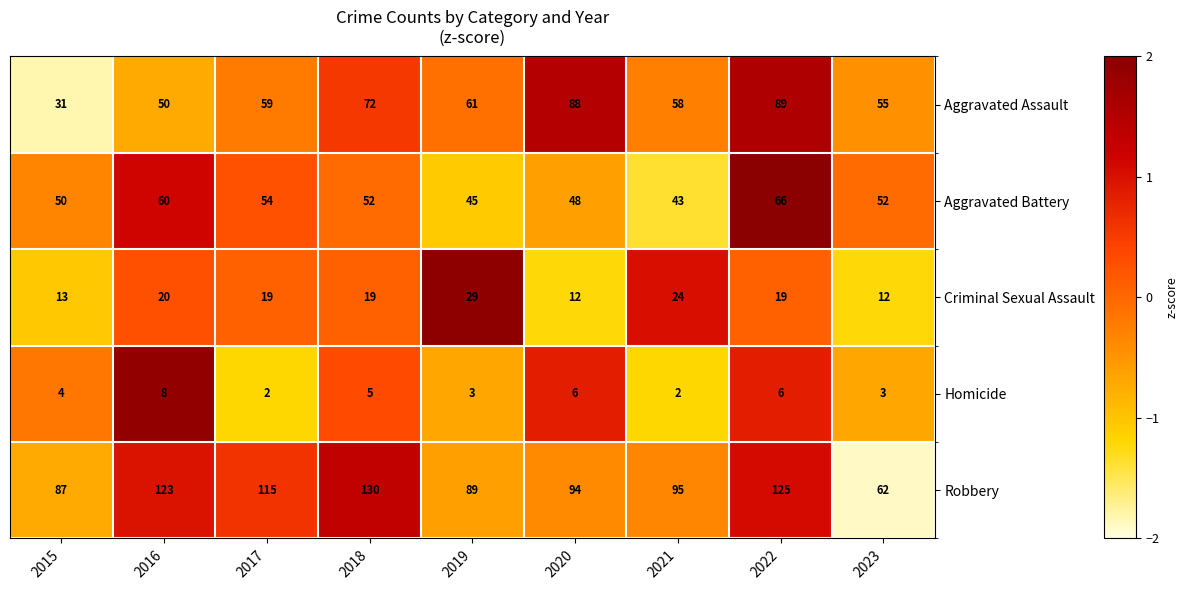

Which series has the largest range (max minus min)?

Robbery